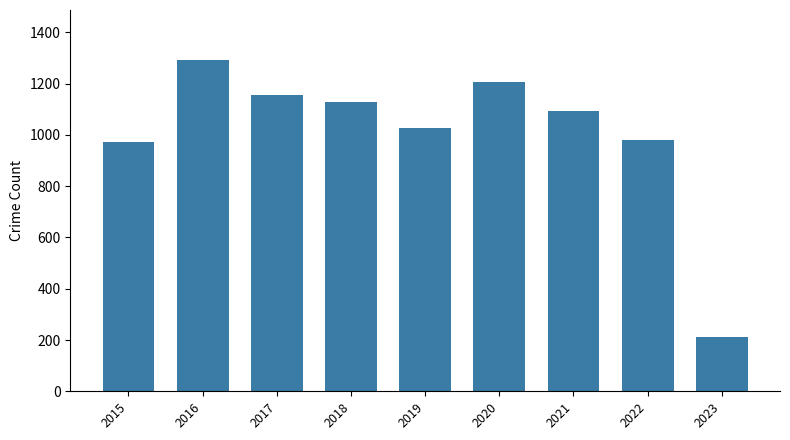

True or false: the data shows 1095 at 2021.

True